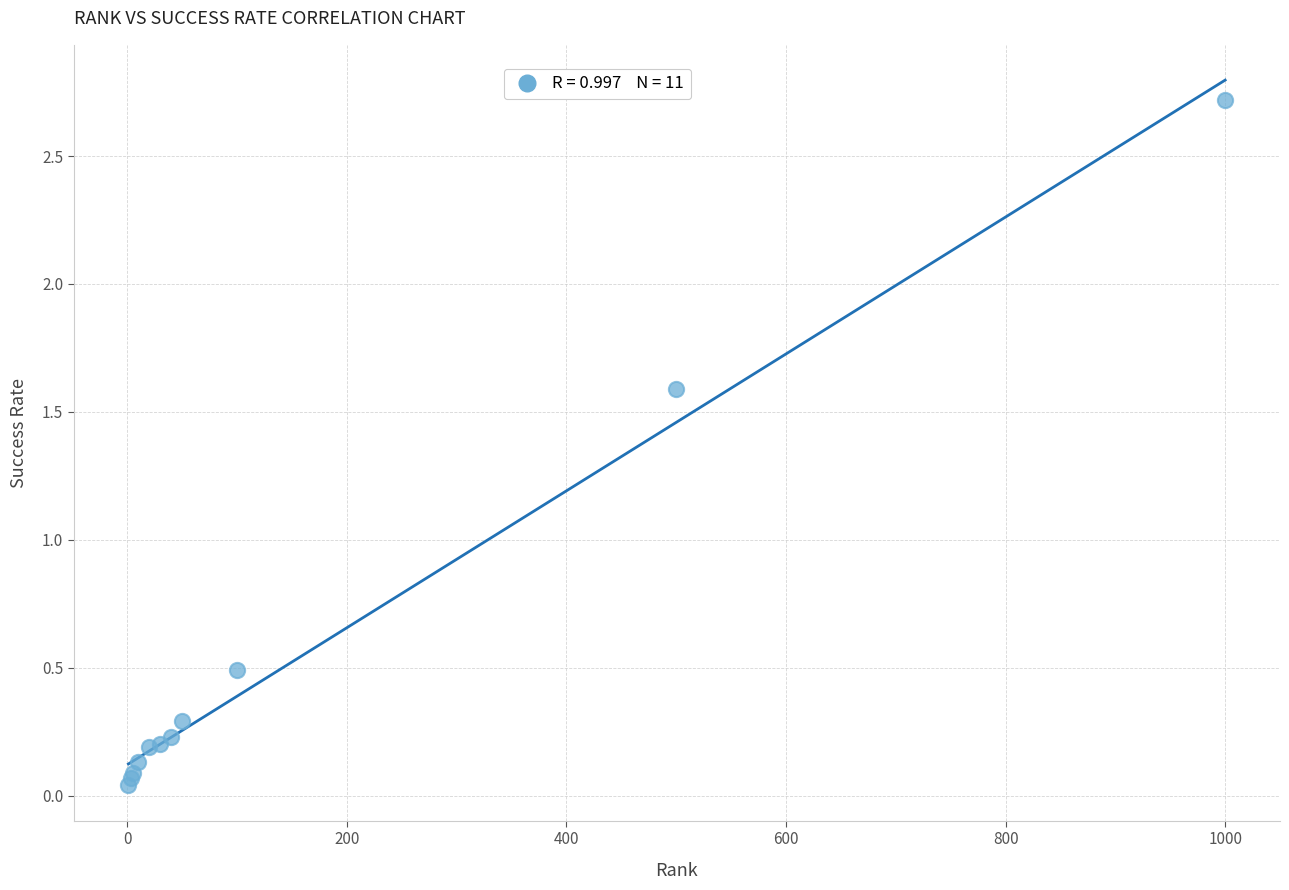

What Y value in the scatter plot is closest to 1?

0.5